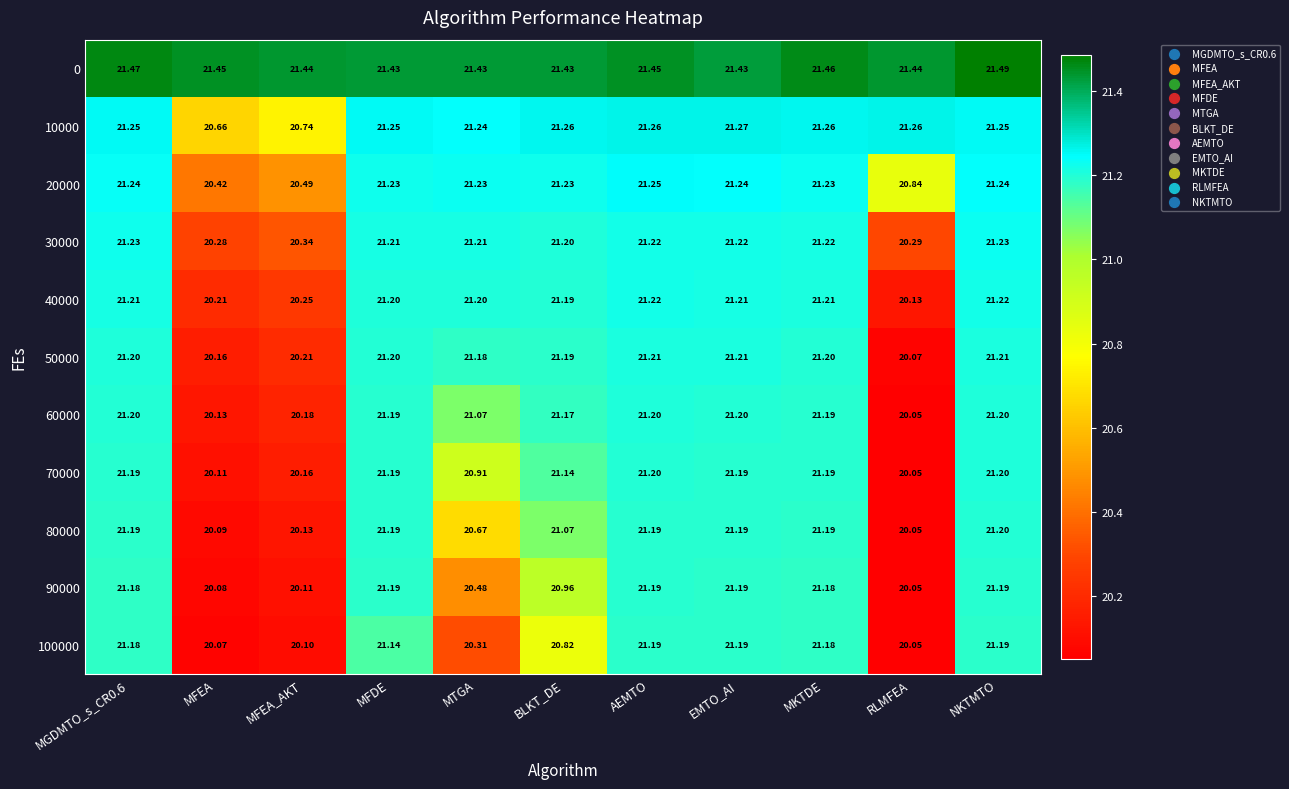

Where is 90000 nearest to the value 20?

RLMFEA